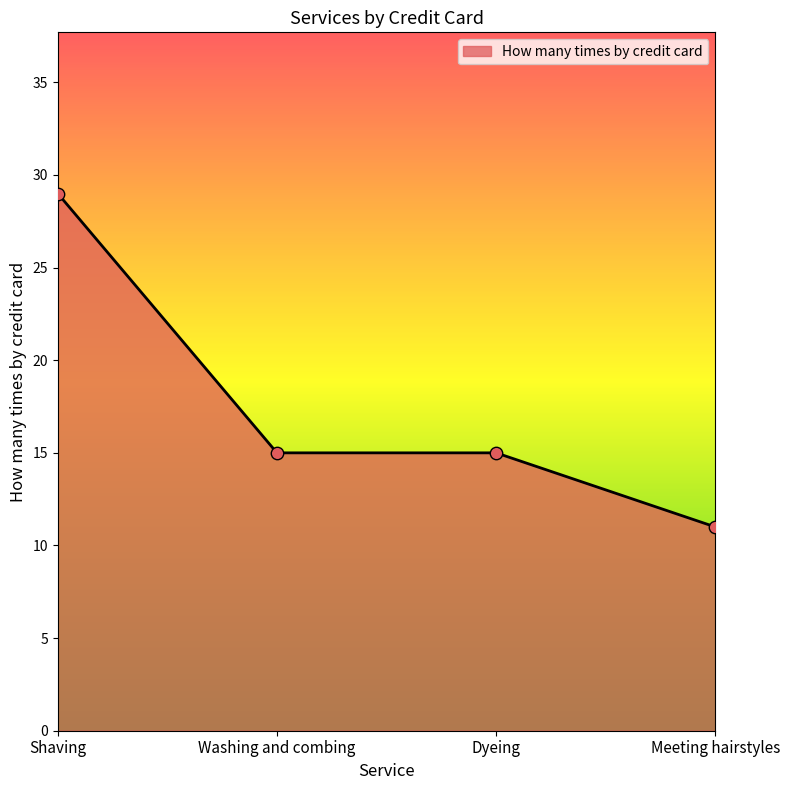

Approximately how many times larger is the value at Meeting hairstyles compared to Dyeing?

0.7